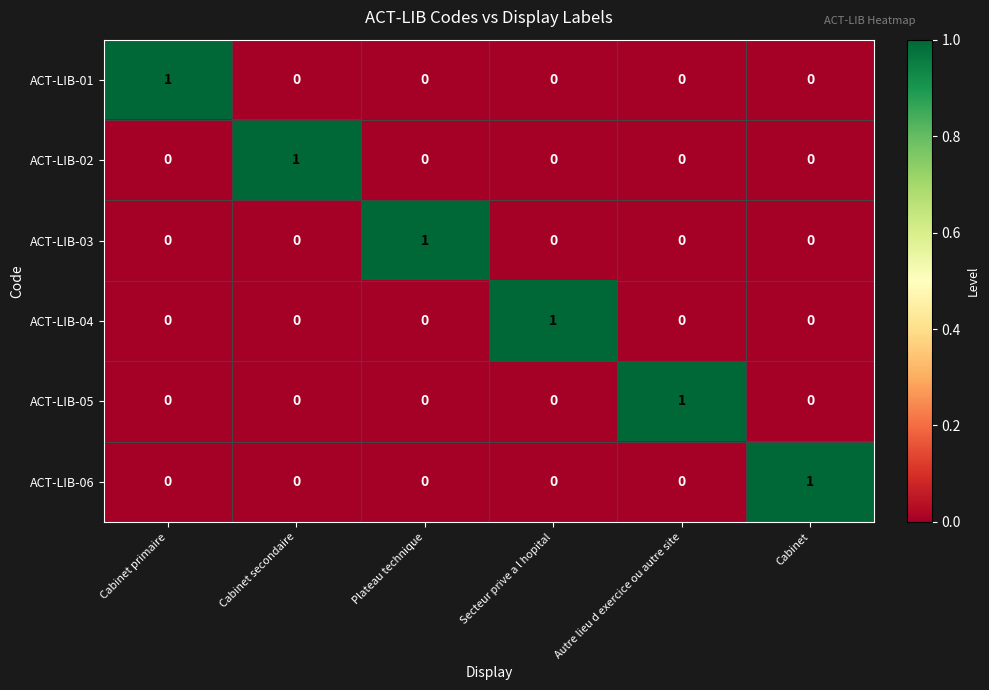

Which category has the highest value in the ACT-LIB-02 series?

Cabinet secondaire